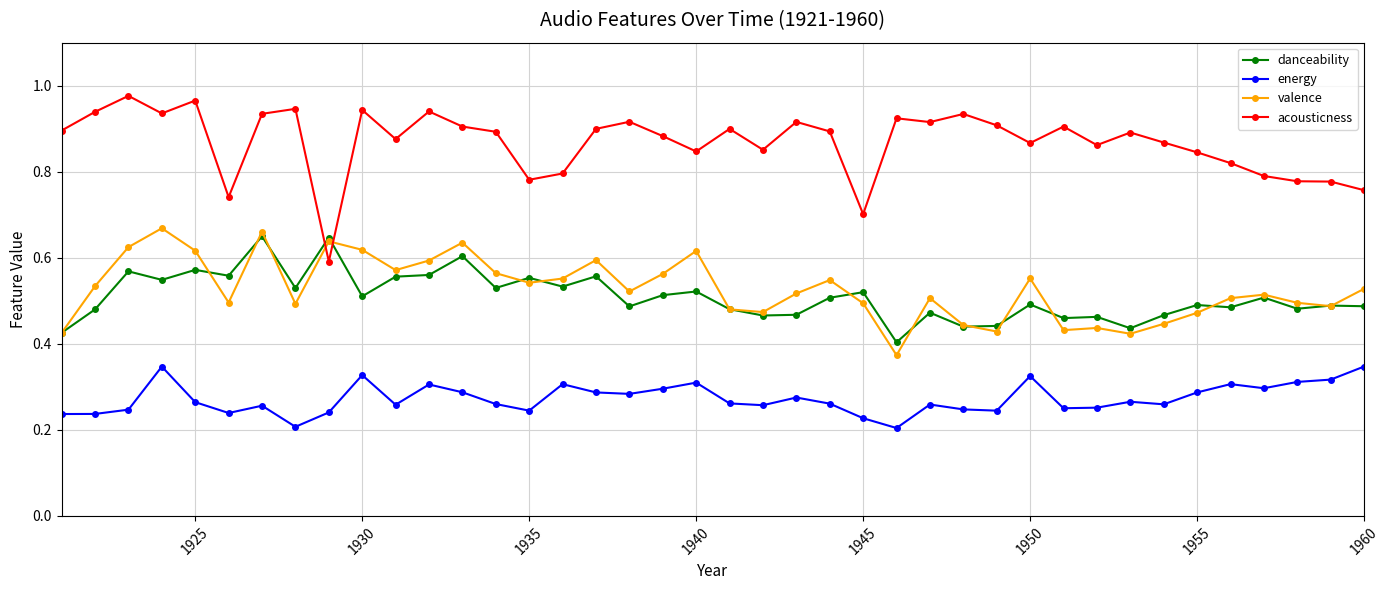

Which series has the widest spread of values?

acousticness